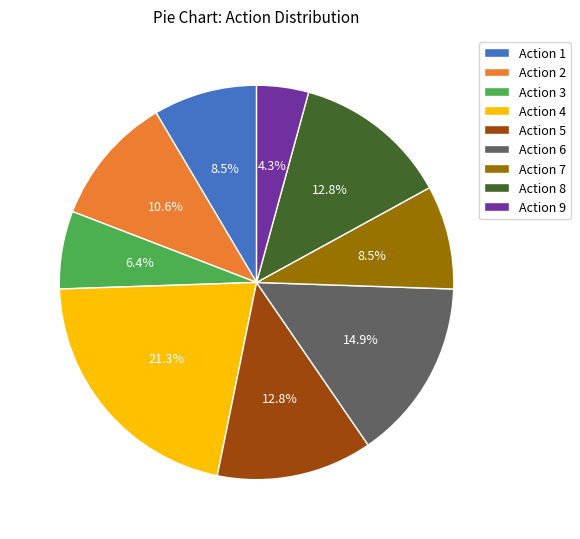

Does any single category account for the majority?

No